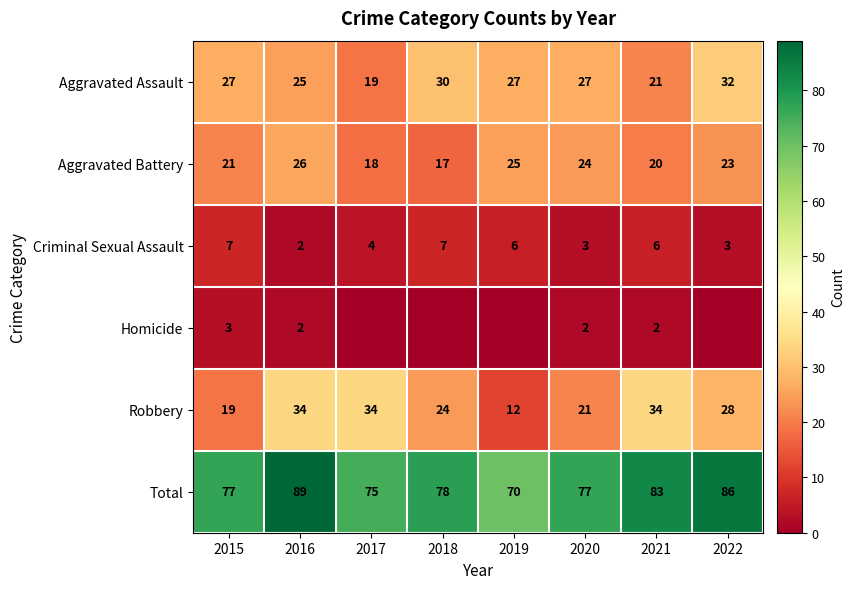

What is the difference between the highest and lowest values at 2017?

75